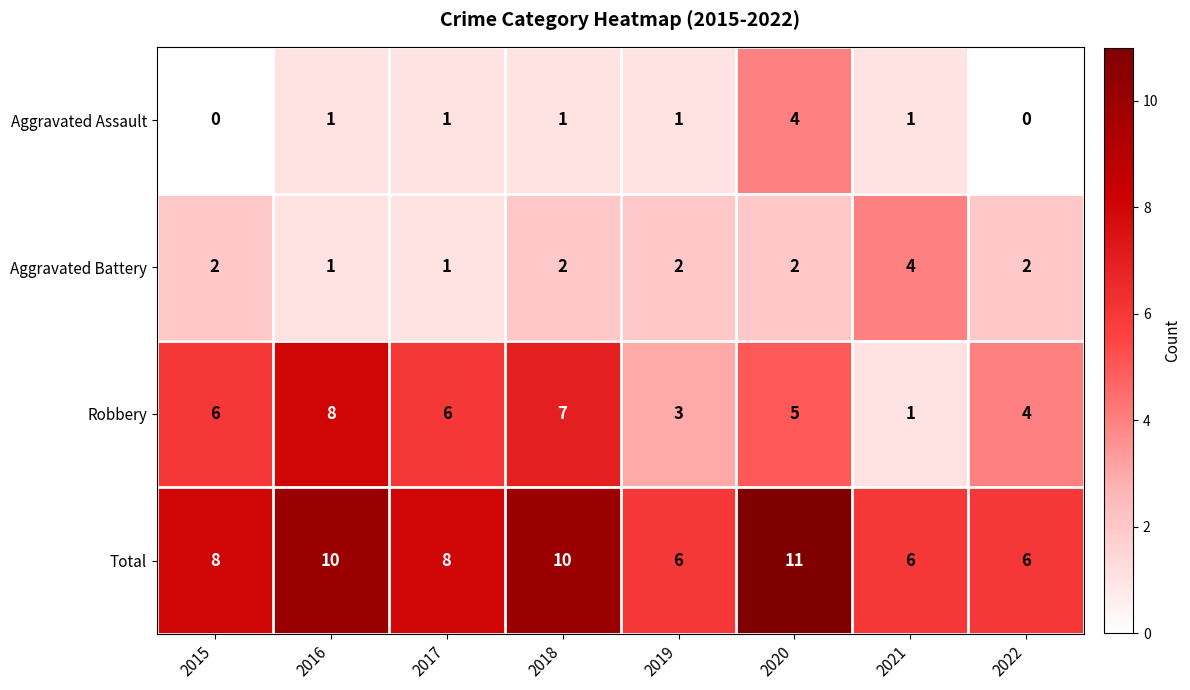

What is the maximum value for Aggravated Battery?

4